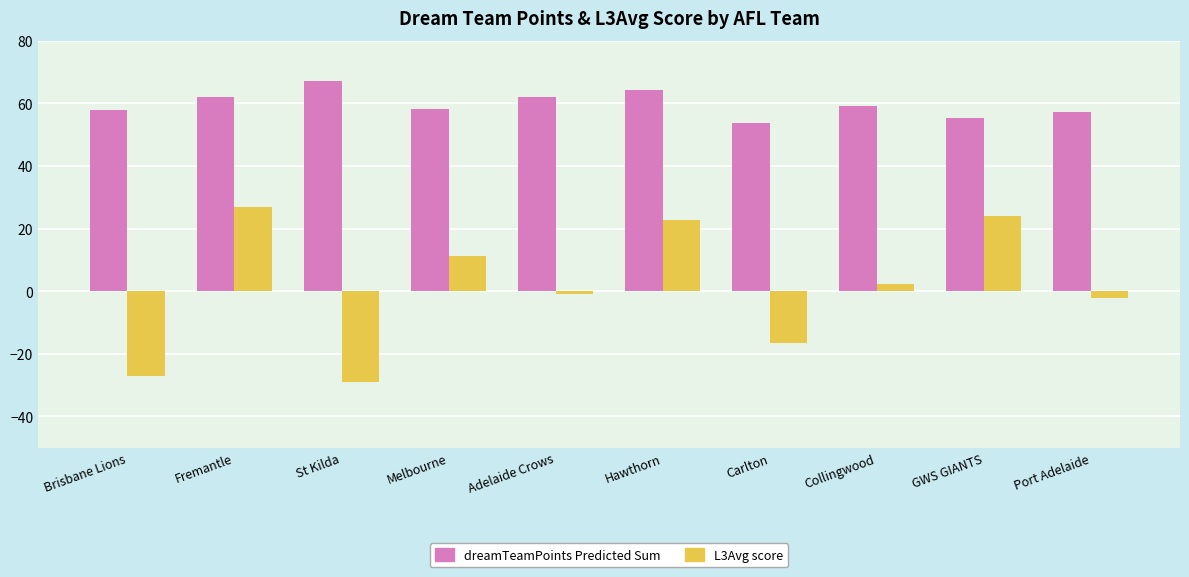

Which category has the highest value across all series?

St Kilda